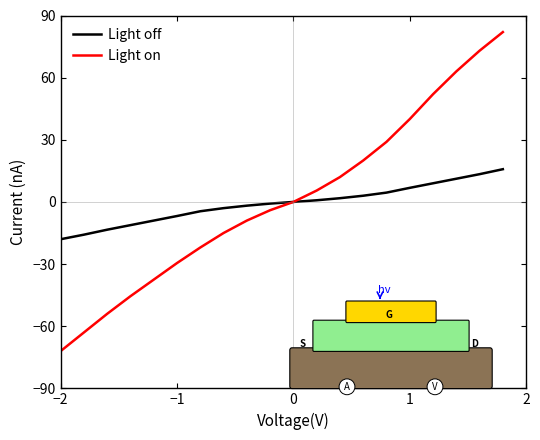

What is the minimum value shown in the chart?

-72.0